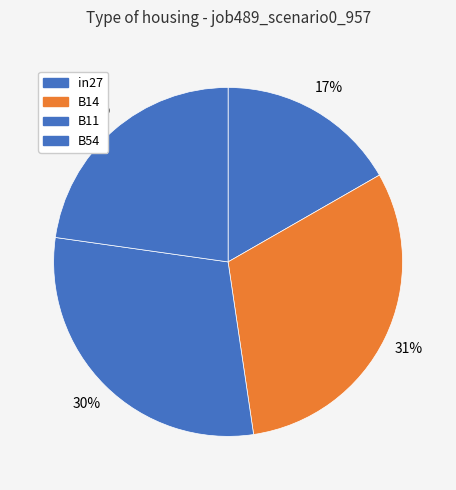

What is the largest slice in the pie chart?

B14